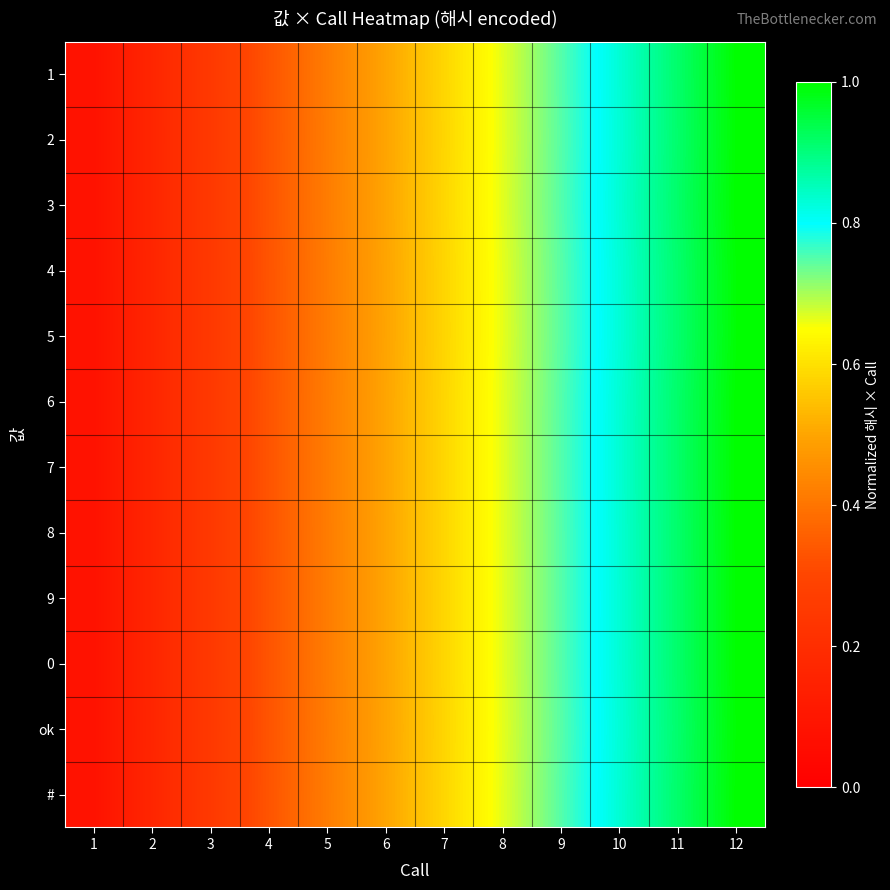

Which series has the largest range (max minus min)?

3